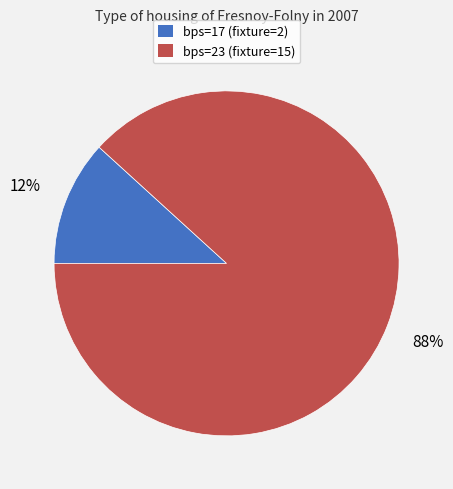

Combined, do bps=17 and bps=23 account for over 50%?

Yes